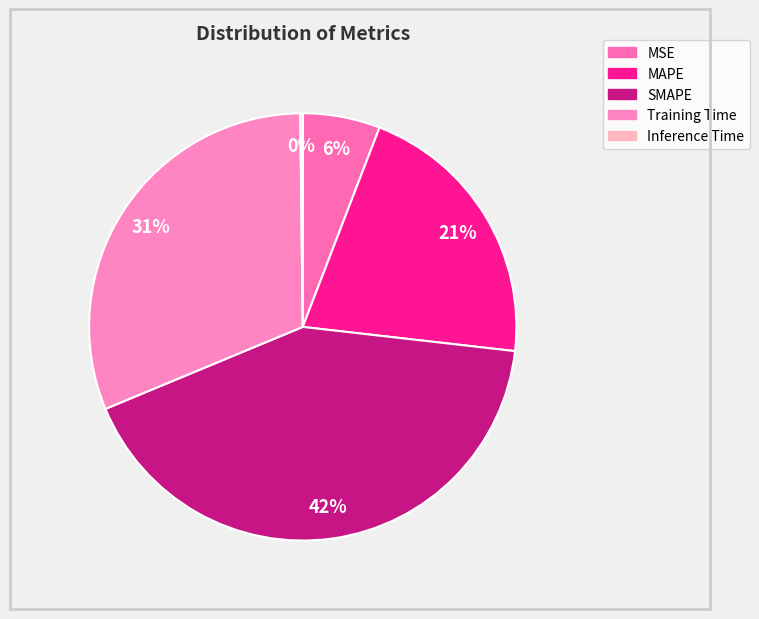

Does MSE account for over 50% of the chart?

No